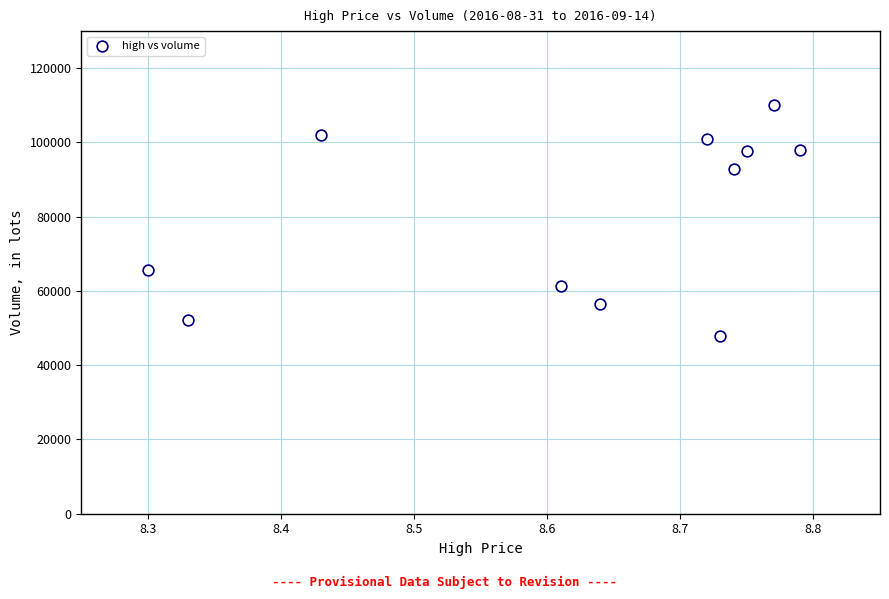

What is the average X value?

8.6